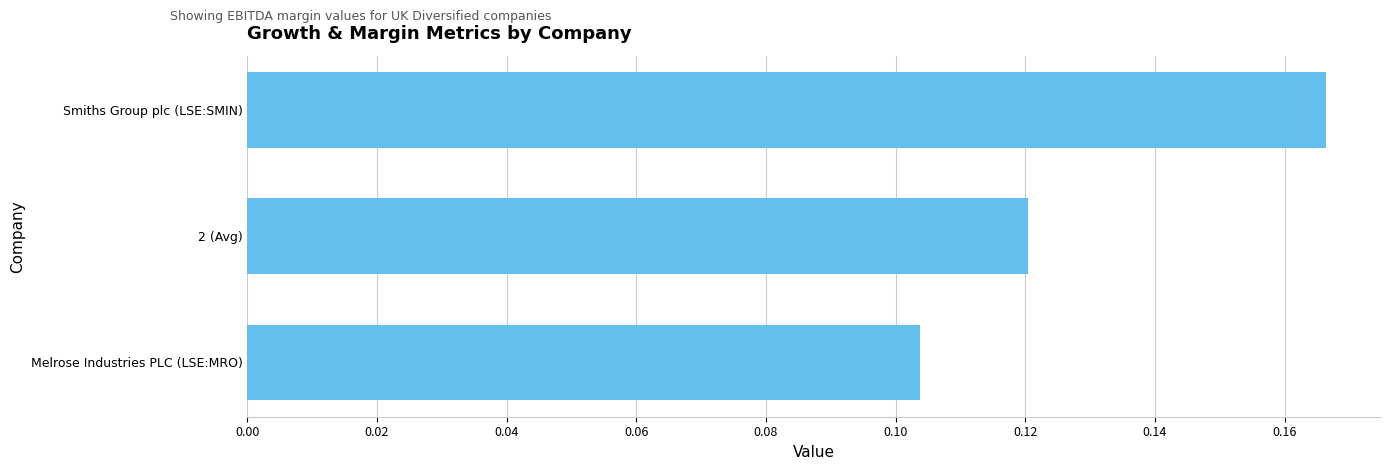

Which category has the lowest value across all series?

Melrose Industries PLC (LSE:MRO)